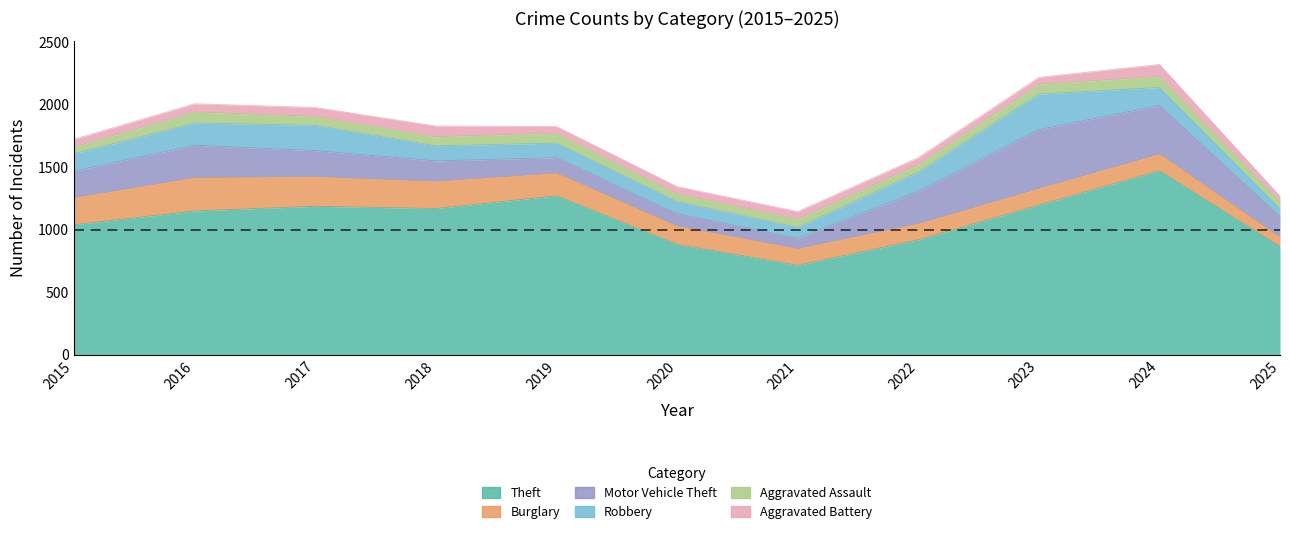

What is the value of the Aggravated Battery point at the 4th from the left?

86